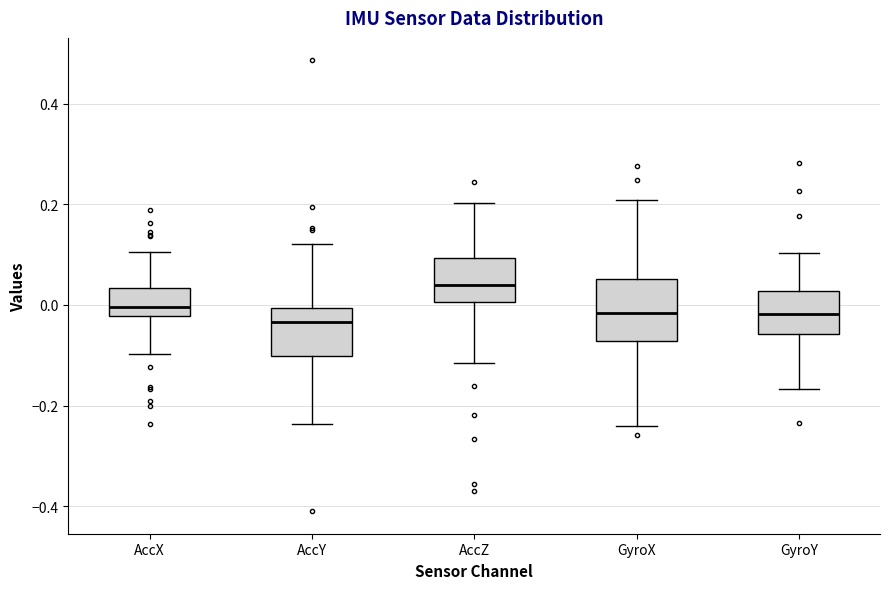

Where does the lower whisker of the box for GyroY end on the y-axis? The values are not printed on the chart, so give them approximately, as read against the axis.

-0.16